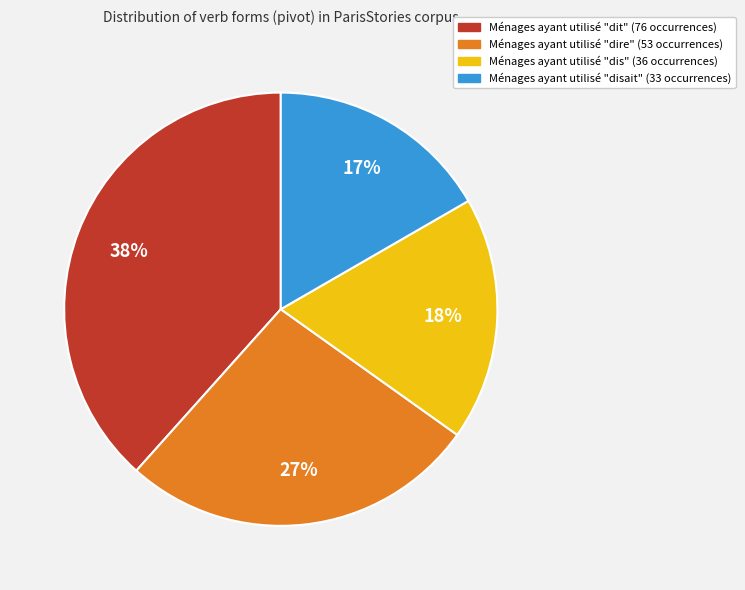

How many segments does this pie chart have?

4